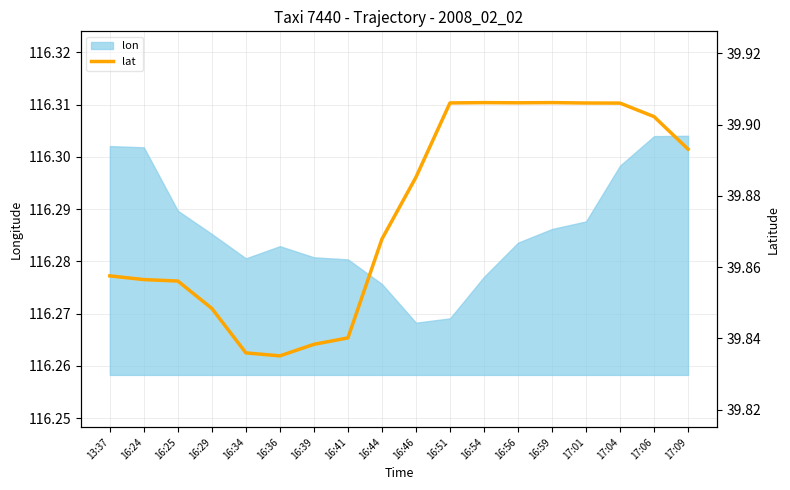

How many data points does each series have?

18